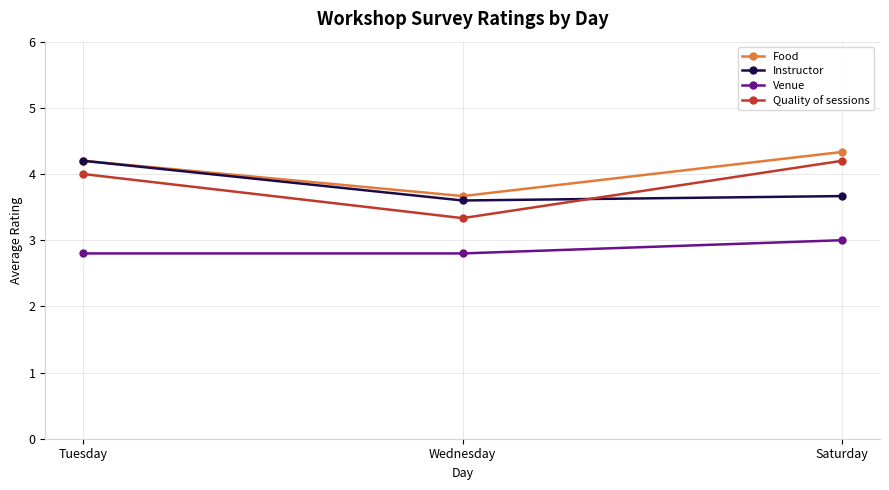

What is the difference between the maximum and minimum values in the Instructor series?

0.6